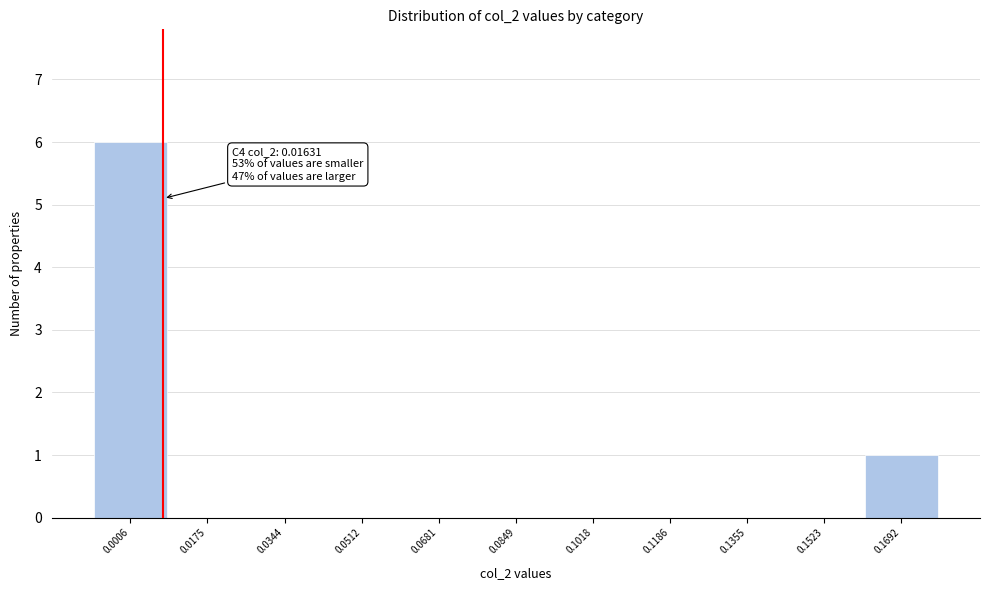

Reading left to right, transcribe all the data shown in this chart.

0.0006=6	0.0175=0	0.0344=0	0.0512=0	0.0681=0	0.0849=0	0.1018=0	0.1186=0	0.1355=0	0.1523=0	0.1692=1